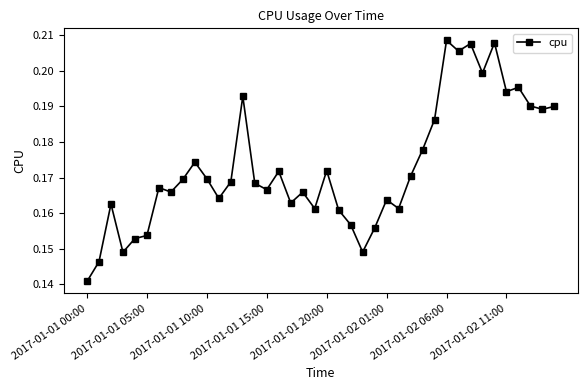

Count the values in the range 0 to 1.

40